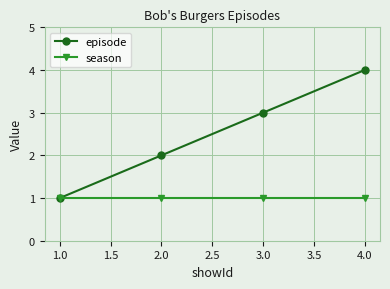

Which series has the largest range (max minus min)?

episode